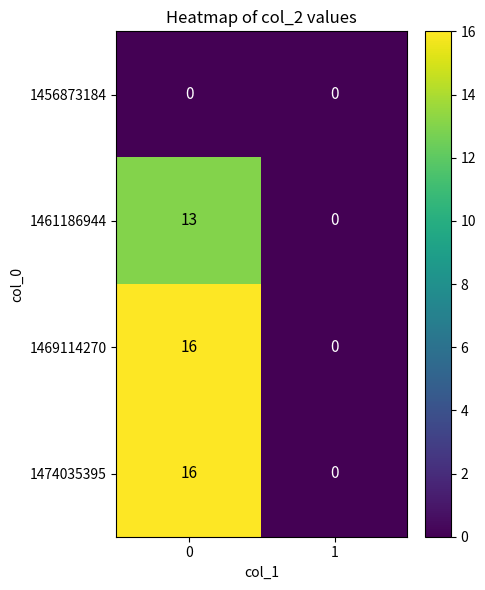

List the labels in order of 1474035395 value, smallest first.

1, 0